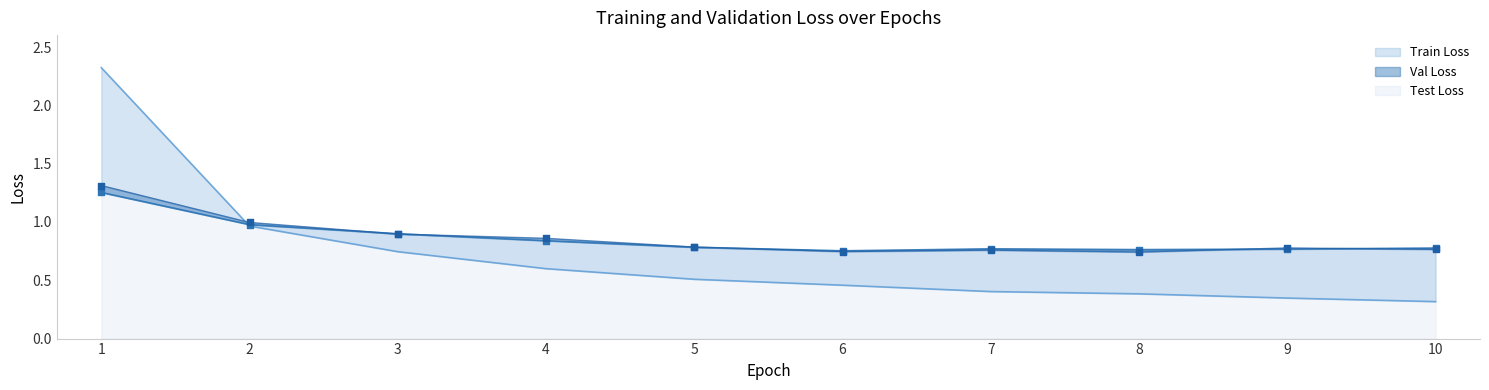

At how many categories does at least one series exceed 1?

1